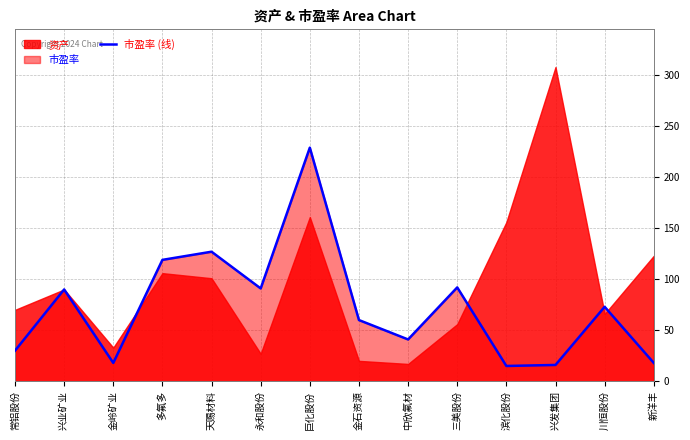

Which category has the highest value across all series?

巨化股份